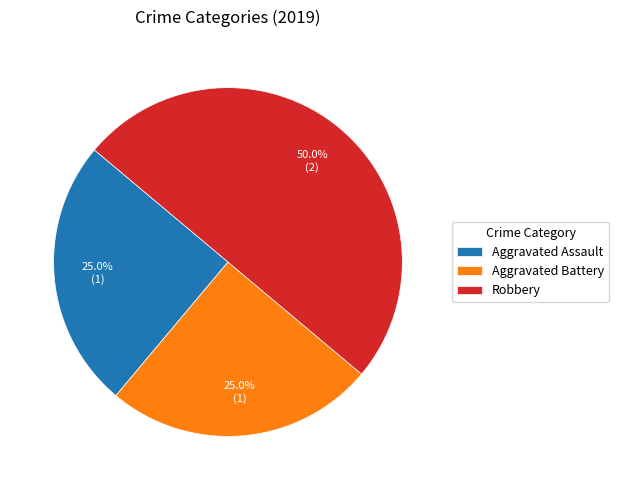

Approximately how many times larger is the value at Aggravated Assault compared to Robbery?

0.5